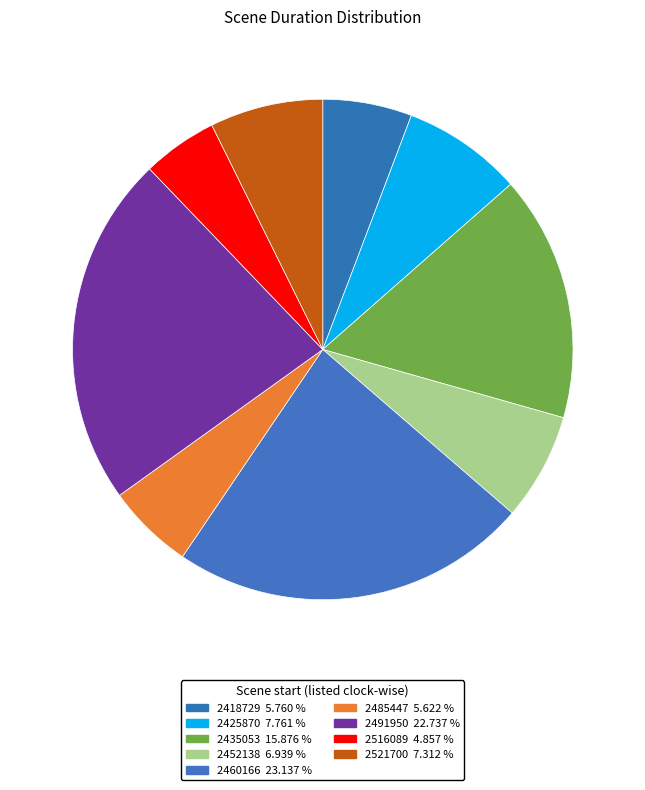

Is there any slice that represents more than half of the pie?

No